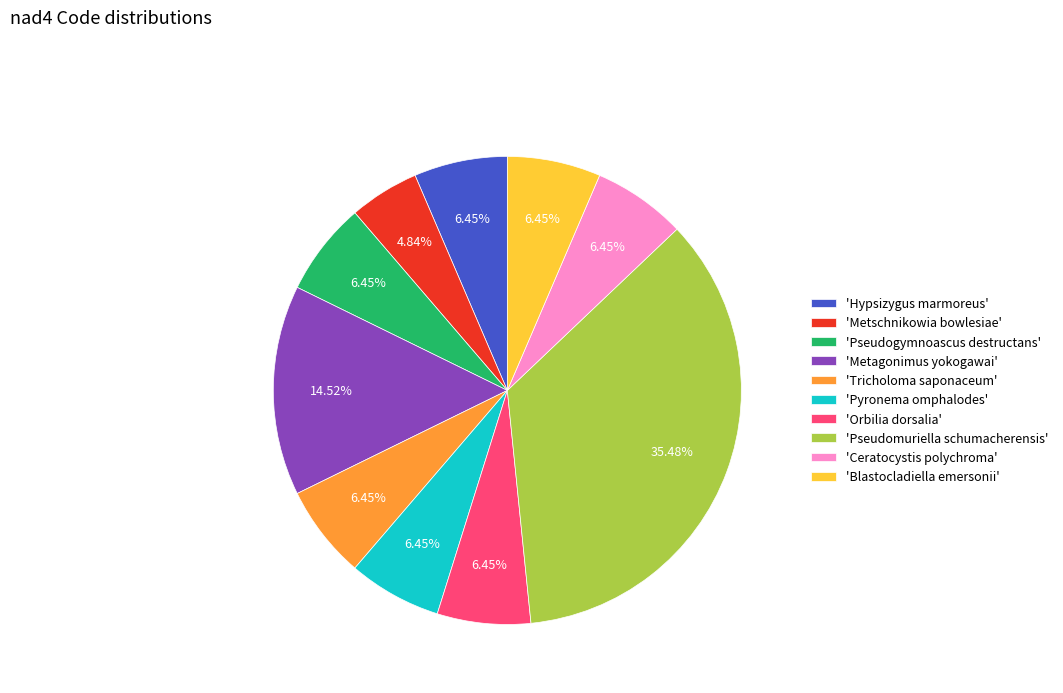

What is the smallest slice in the pie chart?

'Metschnikowia bowlesiae'